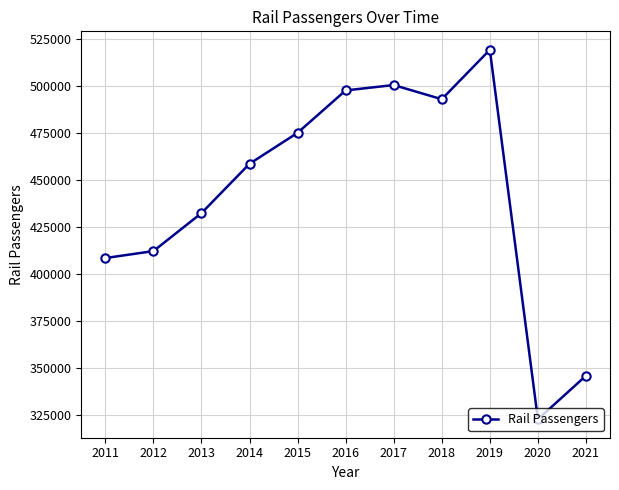

Reading left to right, extract all data points from this chart.

408580	412272	432462	458715	475183	497735	500595	493053	519337	322847	345997